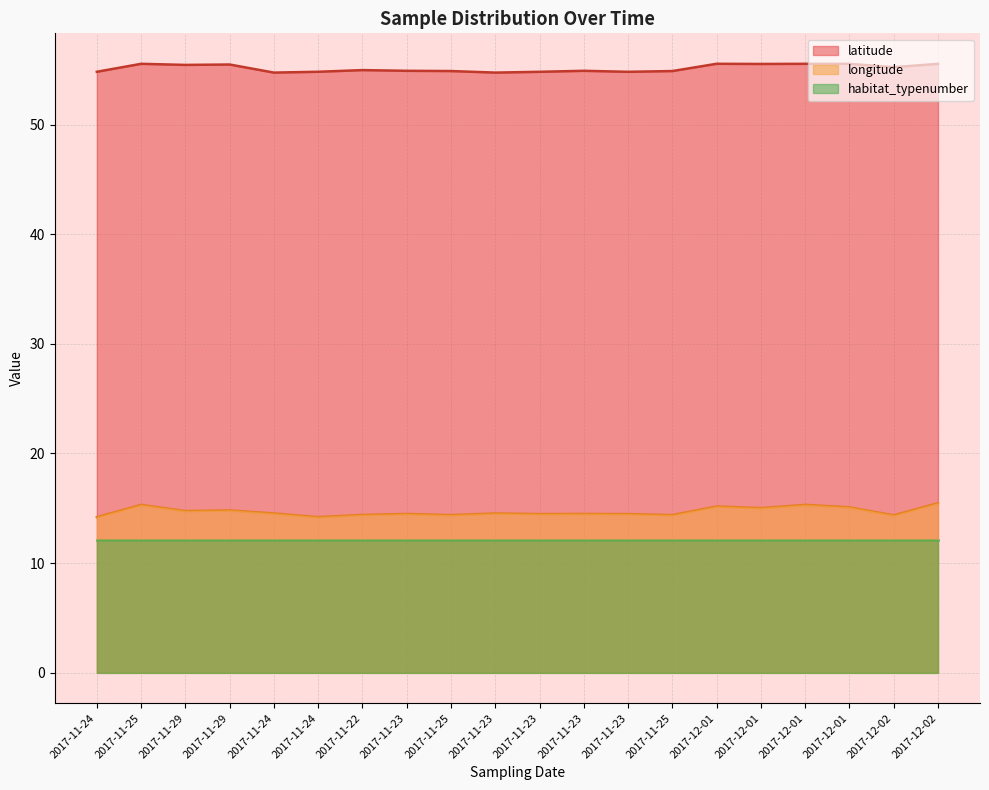

What are all the series names shown in the legend?

latitude, longitude, habitat_typenumber